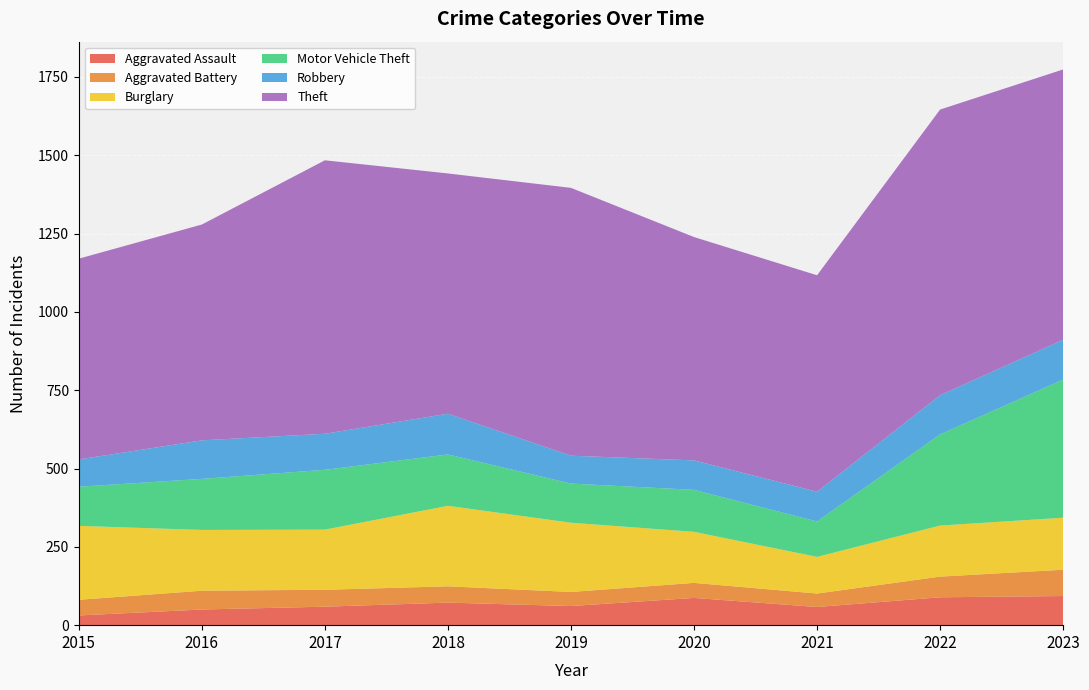

Reading right to left, extract all data points from this chart.

Aggravated Assault: 93	89	58	87	61	72	59	50	31
Aggravated Battery: 84	66	43	48	45	52	54	60	50
Burglary: 166	163	117	163	221	257	192	194	236
Motor Vehicle Theft: 441	291	113	134	125	164	191	163	125
Robbery: 127	125	95	94	89	130	115	123	87
Theft: 863	912	691	713	855	767	873	689	641